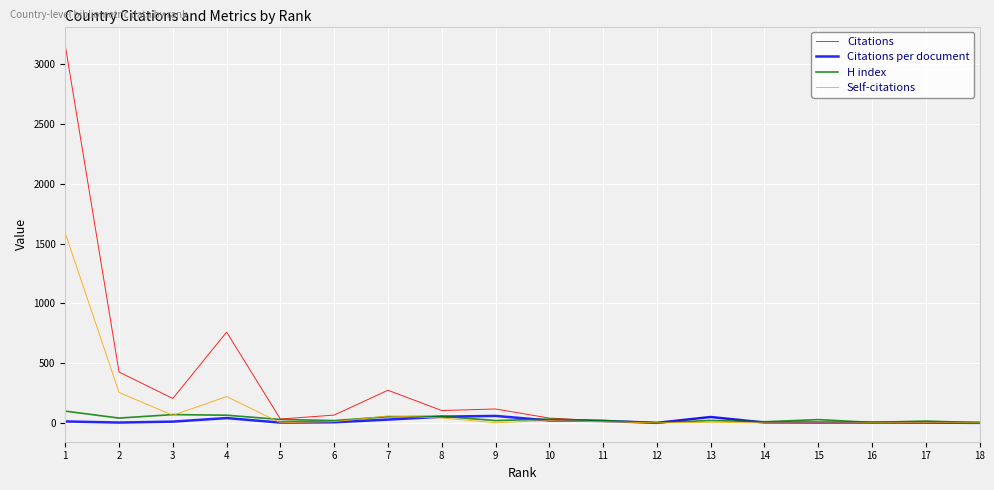

The value of Self-citations at 1 is 798.1. True or false?

False